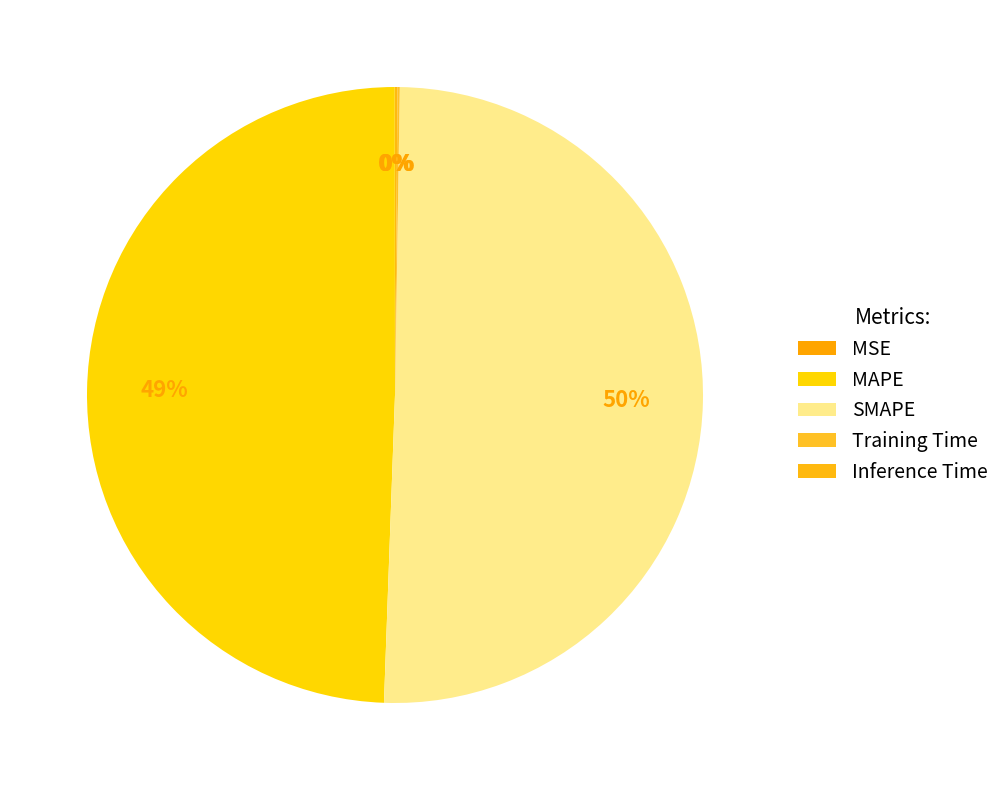

Do Training Time and Inference Time together represent more than half of the pie?

No